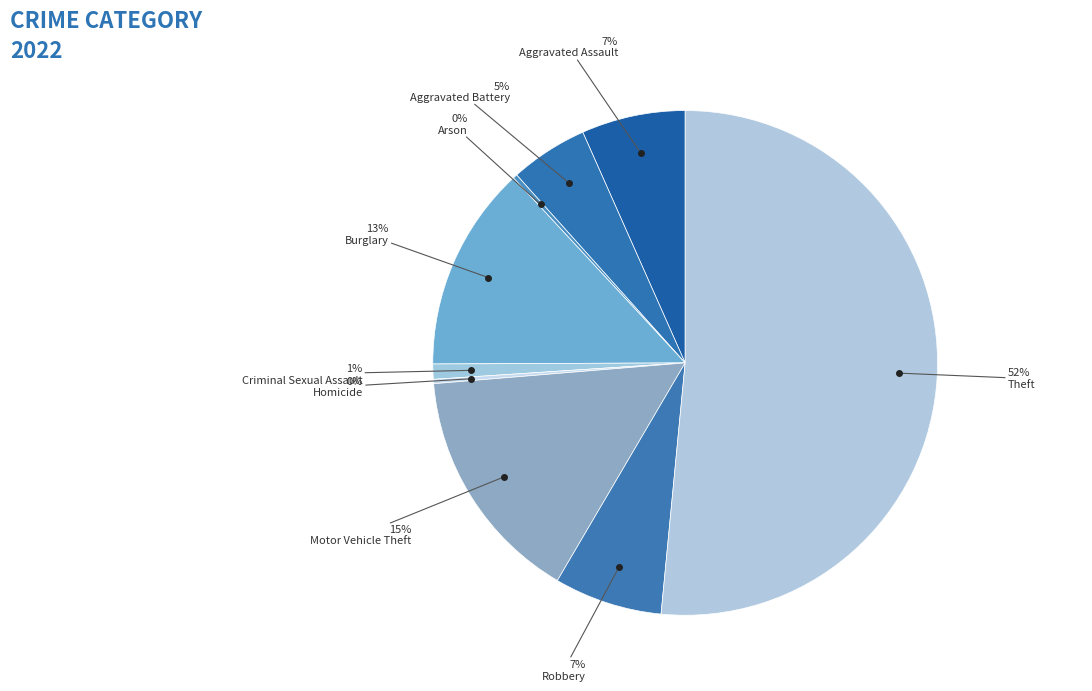

Does any single category account for the majority?

Yes